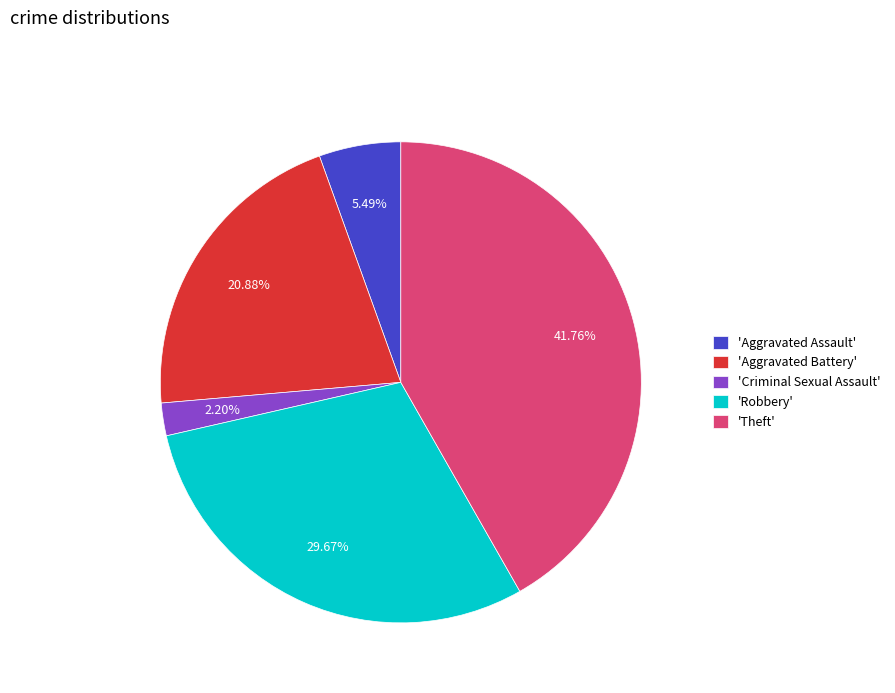

Which slice is the largest?

'Theft'